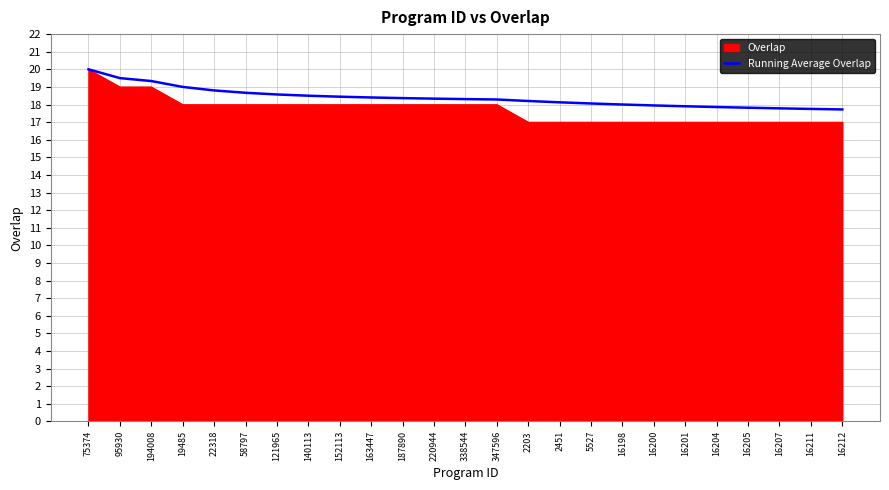

What is the spread (max minus min) of values at 194008?

0.3